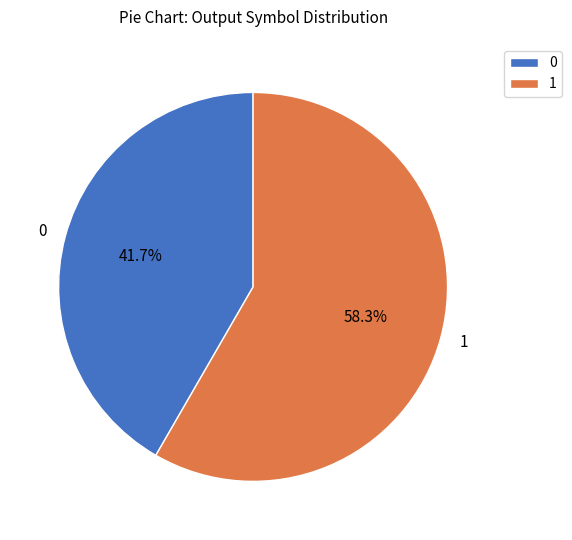

Which category has the smallest portion of the pie?

0